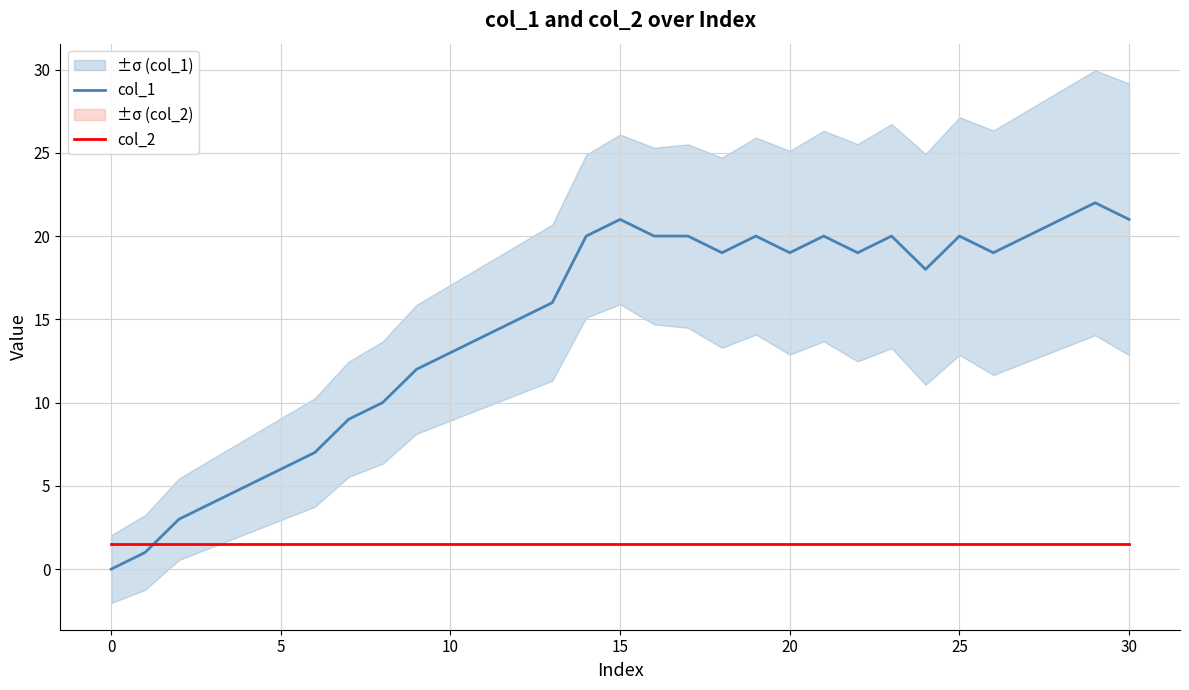

True or false: col_1 and col_2 cross at least once.

True